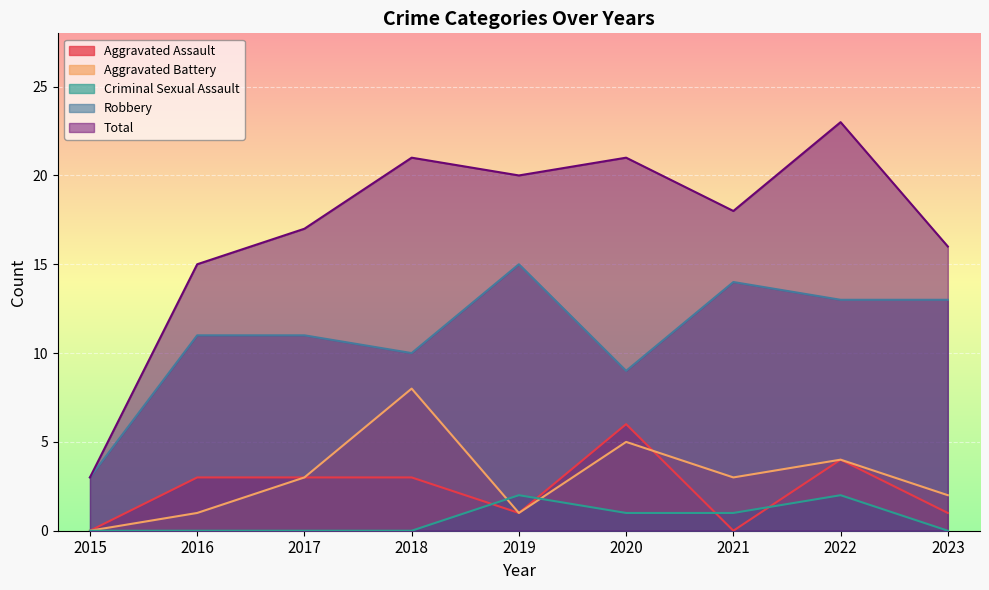

Reading left to right, what are all the values shown in this chart?

Aggravated Assault: 2015=0	2016=3	2017=3	2018=3	2019=1	2020=6	2021=0	2022=4	2023=1
Aggravated Battery: 2015=0	2016=1	2017=3	2018=8	2019=1	2020=5	2021=3	2022=4	2023=2
Criminal Sexual Assault: 2015=0	2016=0	2017=0	2018=0	2019=2	2020=1	2021=1	2022=2	2023=0
Robbery: 2015=3	2016=11	2017=11	2018=10	2019=15	2020=9	2021=14	2022=13	2023=13
Total: 2015=3	2016=15	2017=17	2018=21	2019=20	2020=21	2021=18	2022=23	2023=16